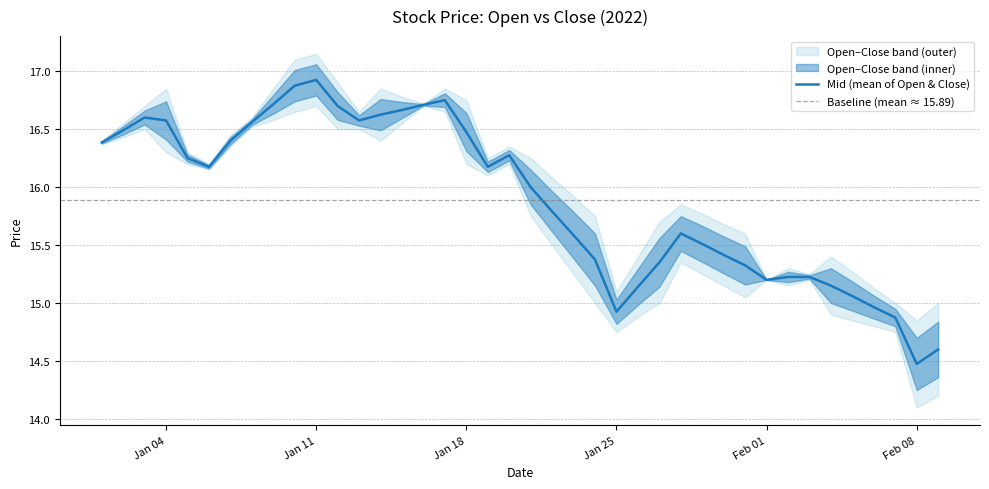

True or false: Open has more than 2 points higher than both neighbors.

True